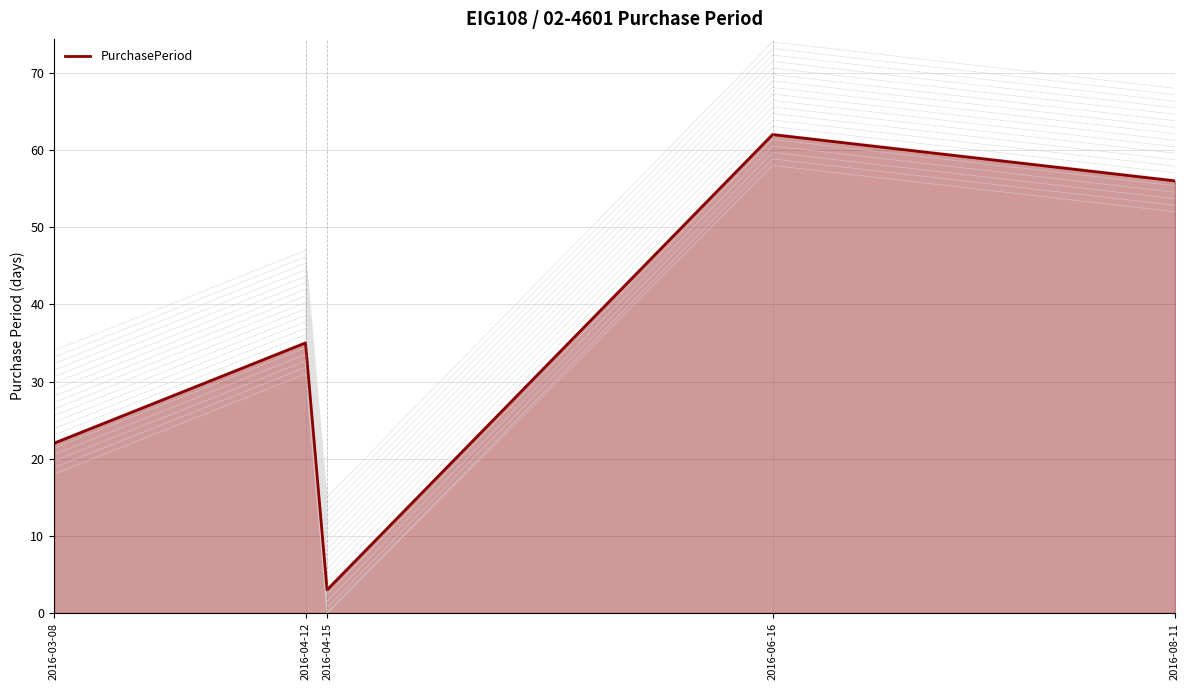

Where is the first local minimum?

2016-04-15